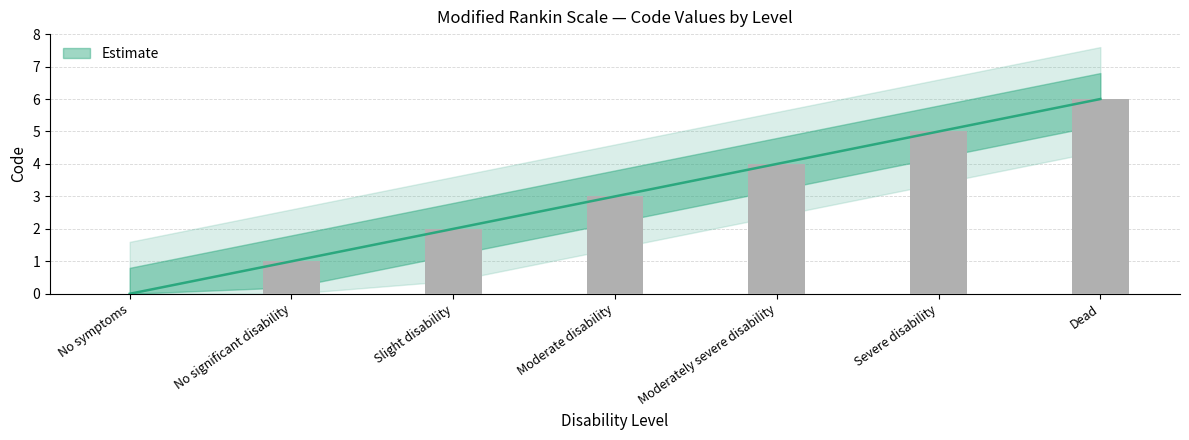

Approximately how many times larger is the value at No significant disability compared to Slight disability?

0.5